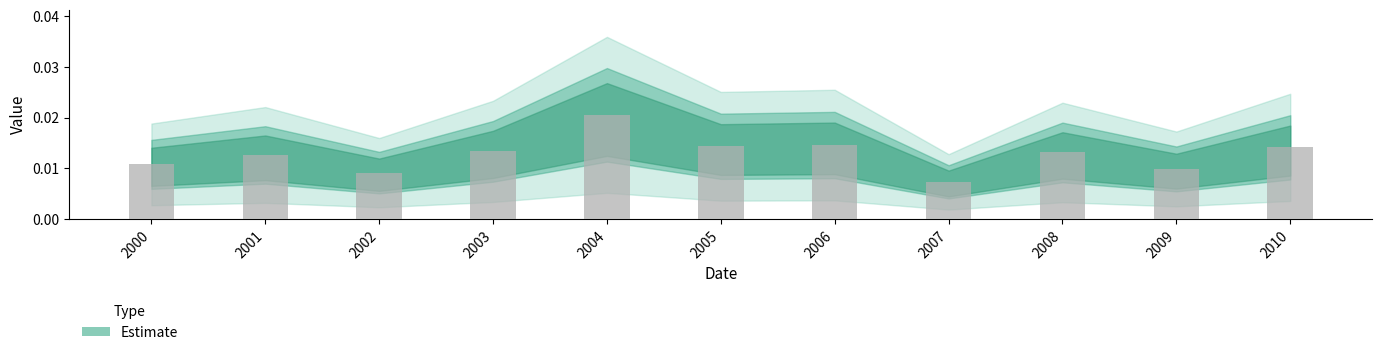

Which label corresponds to the largest value in the chart?

2004